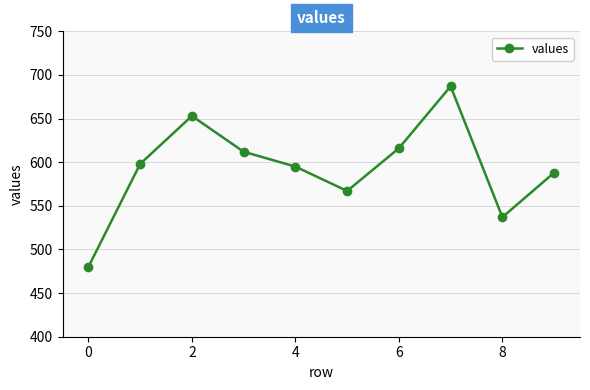

How many lines are shown in the chart?

1